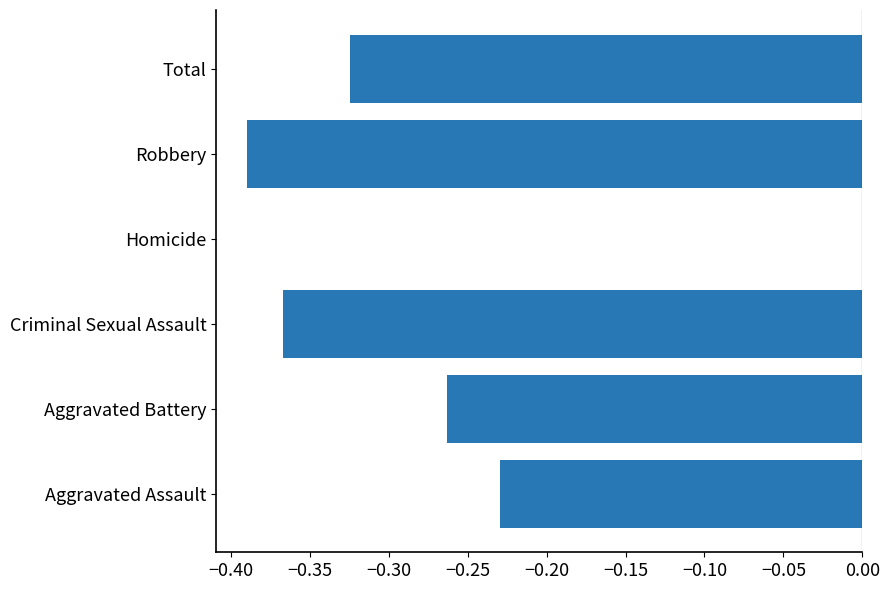

What is the sum of all values?

-1.6